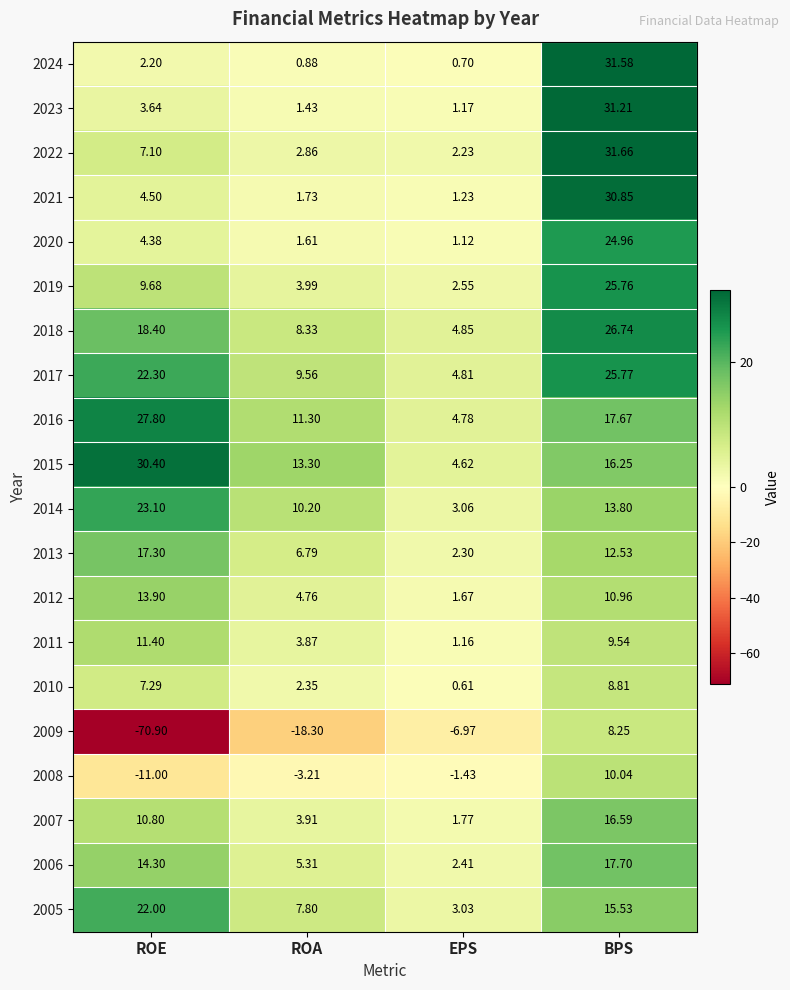

Which series has the widest spread of values?

2009